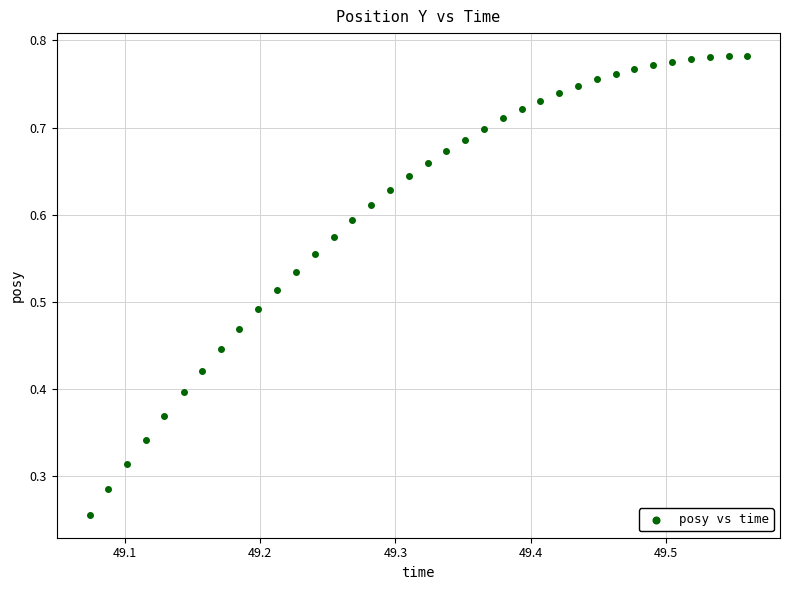

Count the number of points in this scatter plot.

36